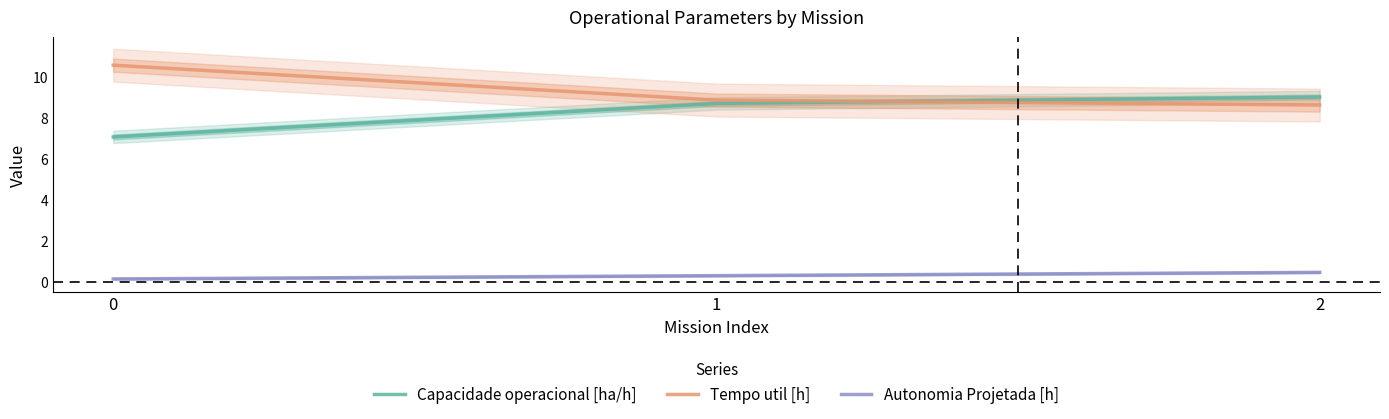

Reading left to right, transcribe all the data shown in this chart.

Capacidade operacional [ha/h]: 0=7.1	1=8.7	2=9.0
Tempo util [h]: 0=10.6	1=8.9	2=8.6
Autonomia Projetada [h]: 0=0.2	1=0.3	2=0.5